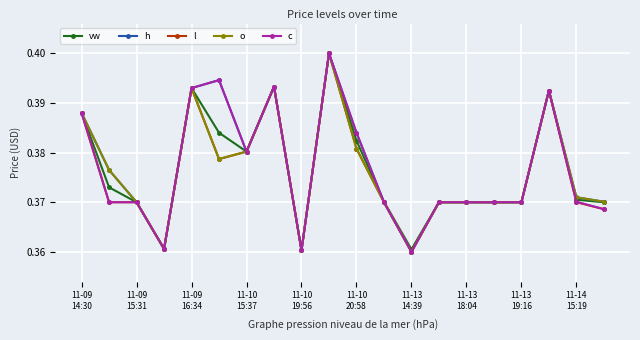

True or false: c has more than 0 points higher than both neighbors.

True